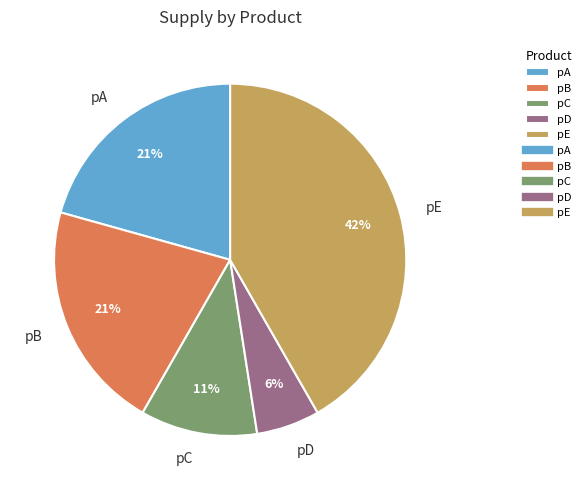

What percentage is the pE slice, to the nearest percent?

42%